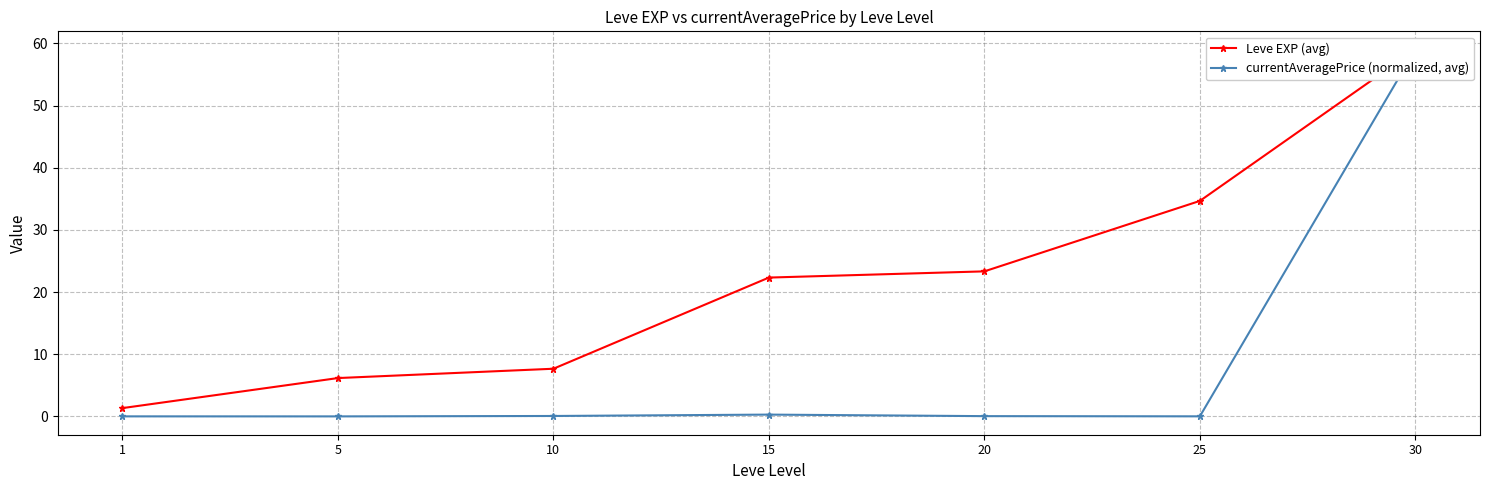

What is the sum of all Leve EXP (avg) values?

154.5